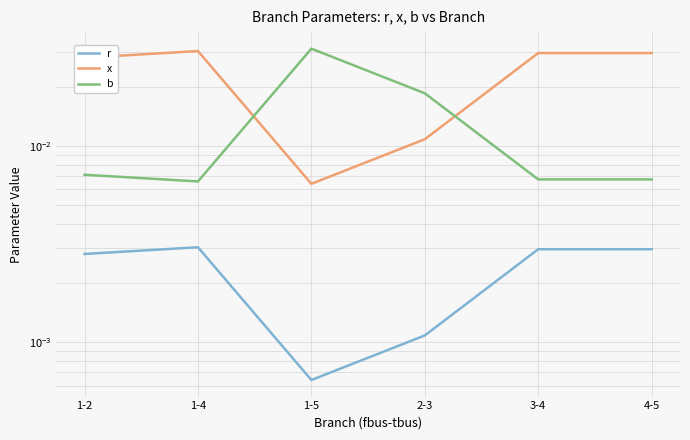

What is the label of the 6th point from the right?

1-2